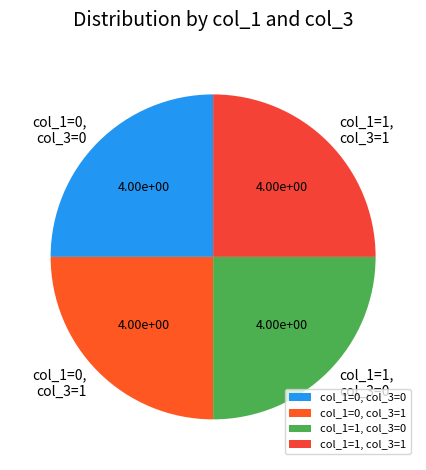

How many slices are in this pie chart?

4